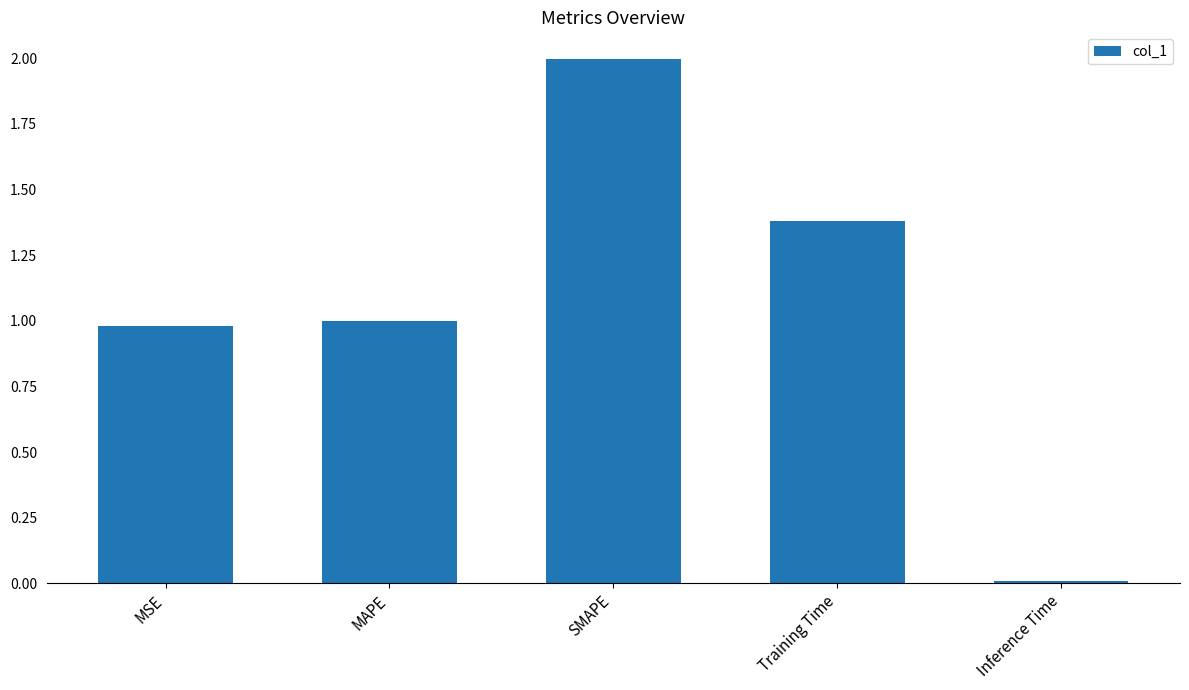

Are the bars horizontal?

No